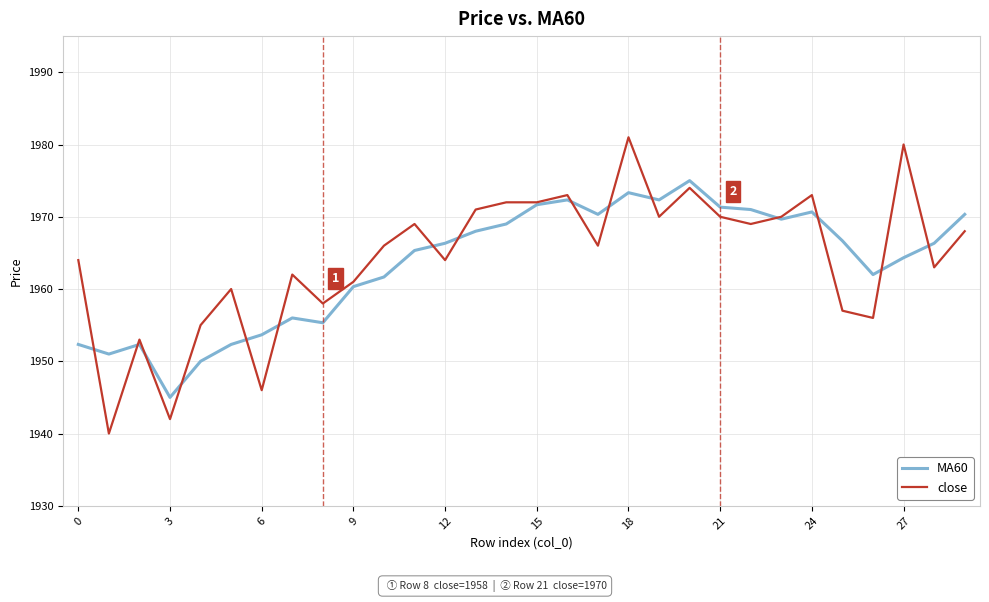

What is the minimum value for close?

1940.0